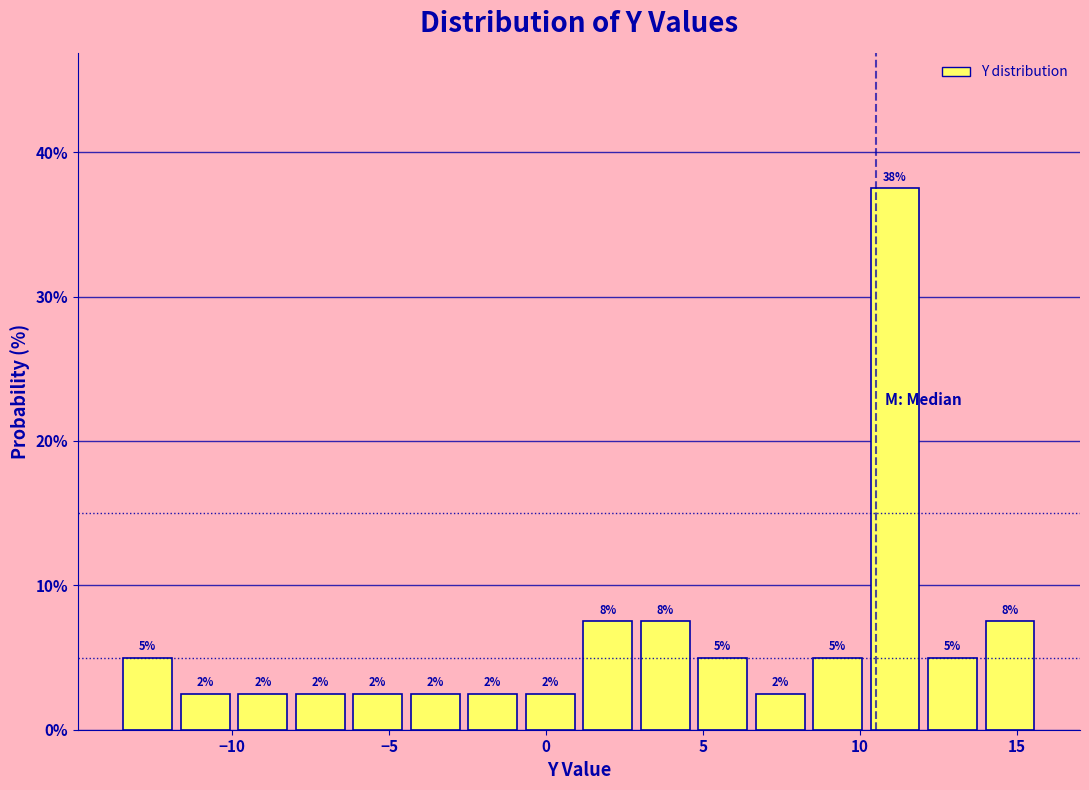

Read against the x-axis, roughly where is the centre of the tallest bar?

11.0